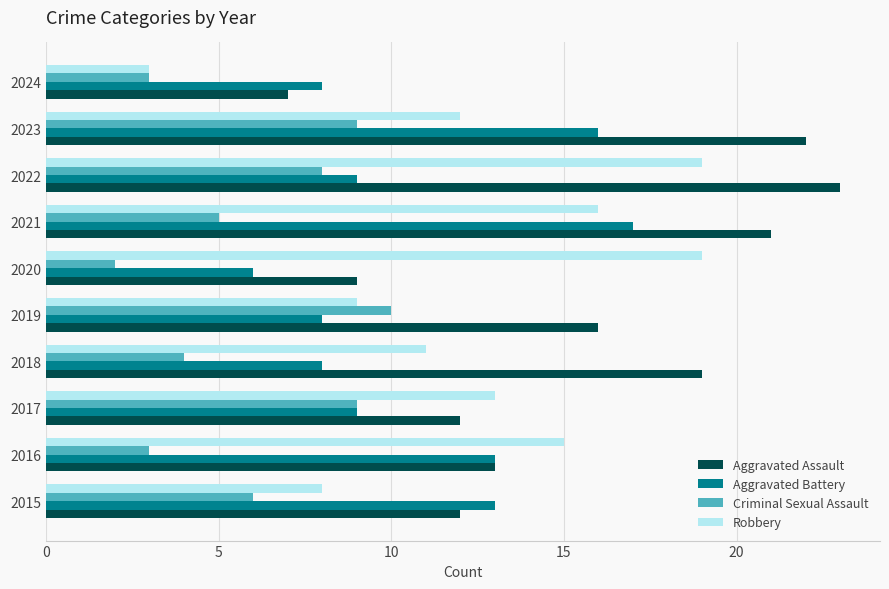

Which series has the largest total across all categories?

Aggravated Assault